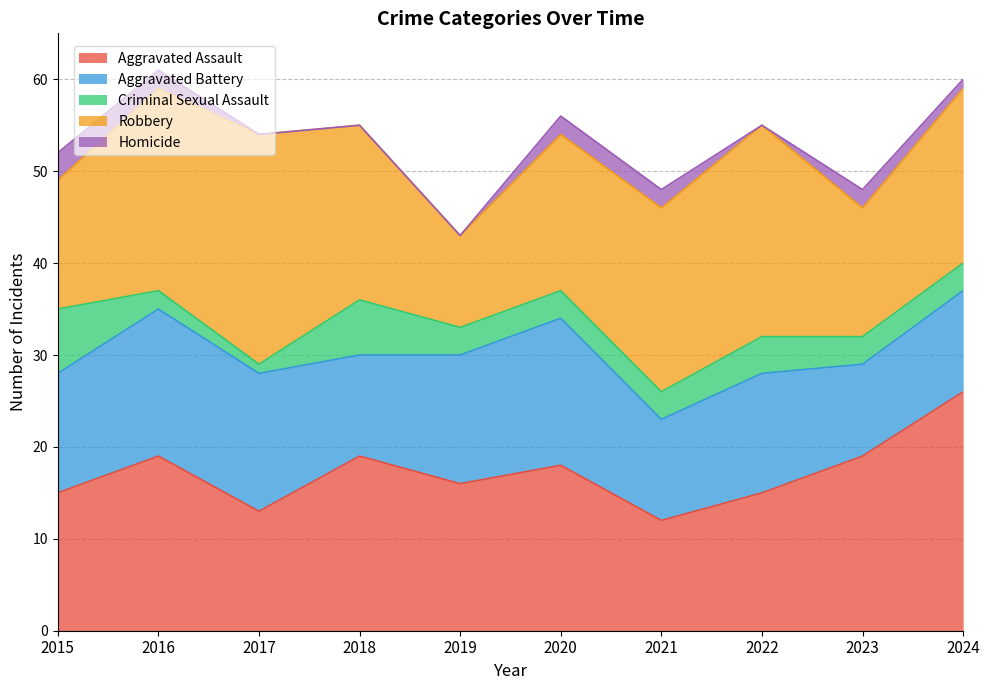

What are all the series names shown in the legend?

Aggravated Assault, Aggravated Battery, Criminal Sexual Assault, Robbery, Homicide